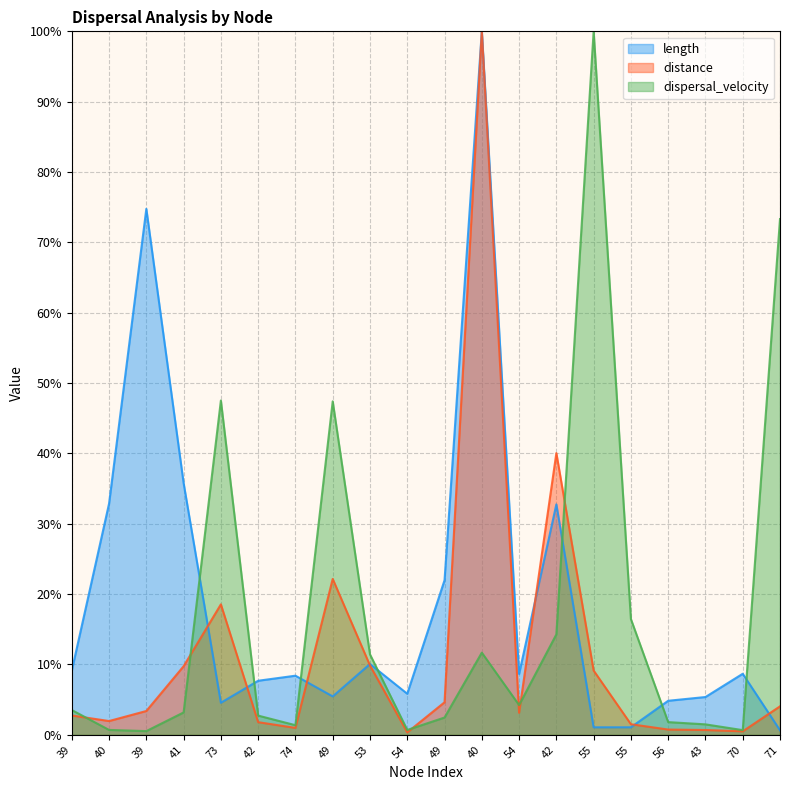

At how many categories does at least one series exceed 46?

6